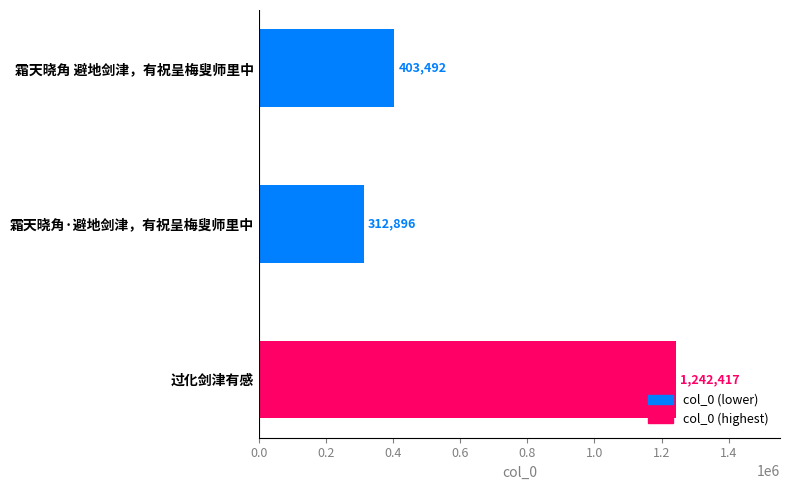

Reading top to bottom, what are all the values shown in this chart?

霜天晓角 避地剑津，有祝呈梅叟师里中=403492	霜天晓角·避地剑津，有祝呈梅叟师里中=312896	过化剑津有感=1242417